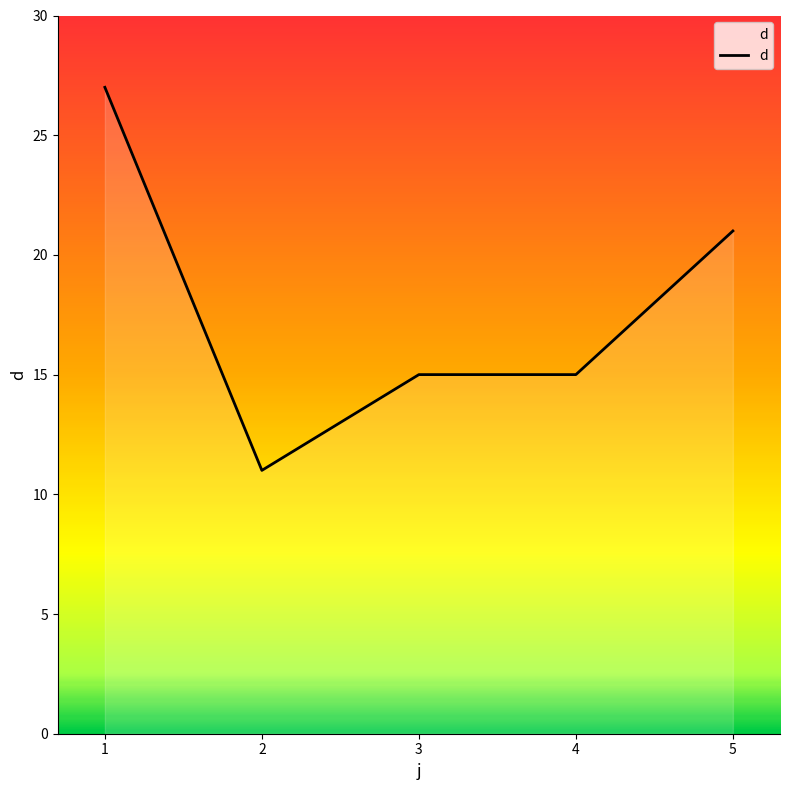

What value does the data have at 5?

21